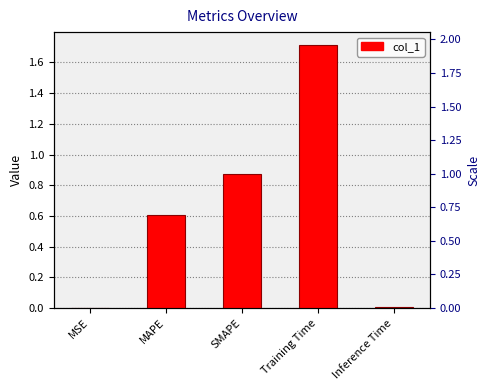

What is the sum of all values?

3.2